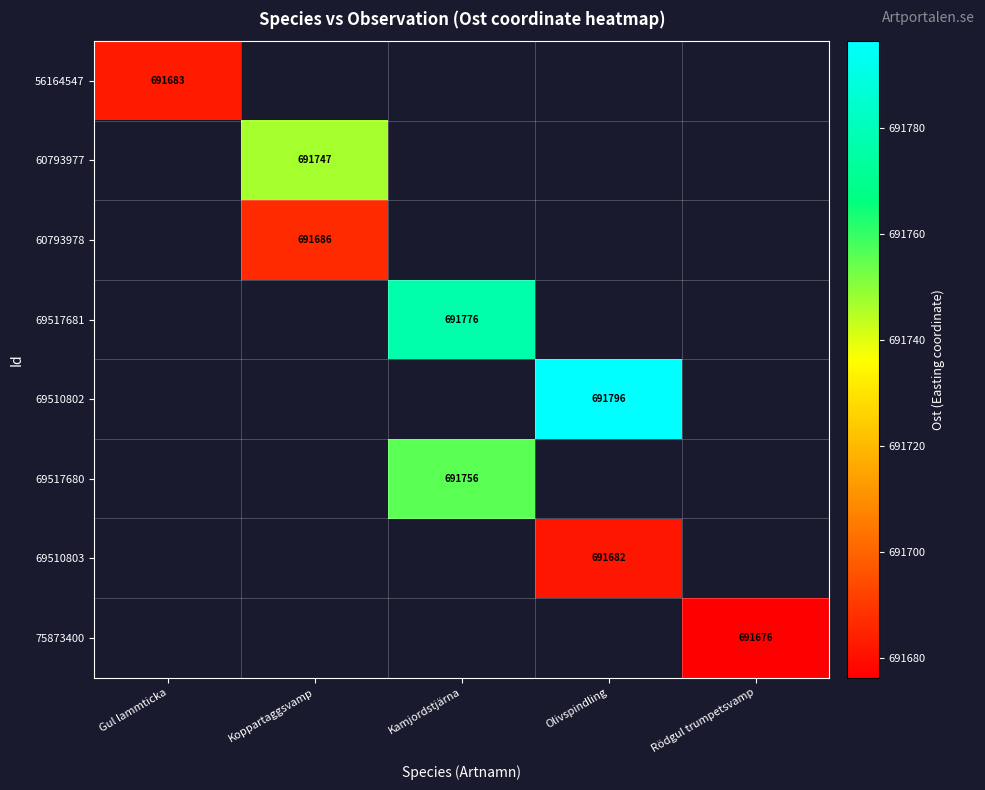

True or false: 69517681 has a value of 691776.0 at Kamjordstjärna.

True